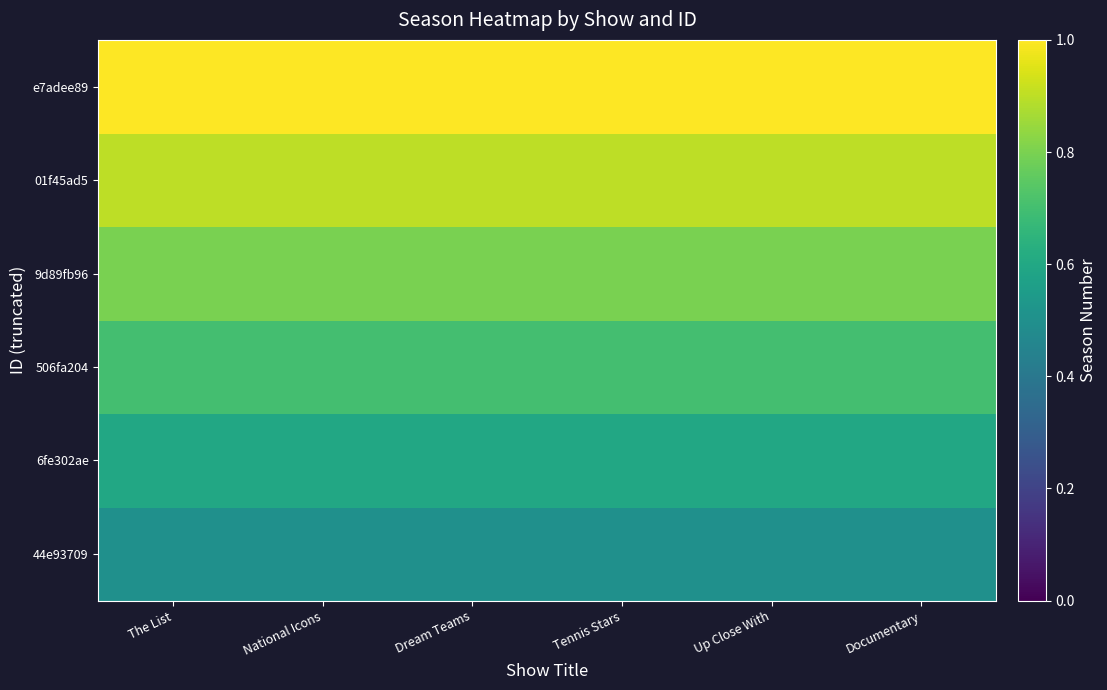

Reading left to right, extract all data points from this chart.

44e93709: The List=0.5	National Icons=0.5	Dream Teams=0.5	Tennis Stars=0.5	Up Close With=0.5	Documentary=0.5
6fe302ae: The List=0.6	National Icons=0.6	Dream Teams=0.6	Tennis Stars=0.6	Up Close With=0.6	Documentary=0.6
506fa204: The List=0.7	National Icons=0.7	Dream Teams=0.7	Tennis Stars=0.7	Up Close With=0.7	Documentary=0.7
9d89fb96: The List=0.8	National Icons=0.8	Dream Teams=0.8	Tennis Stars=0.8	Up Close With=0.8	Documentary=0.8
01f45ad5: The List=0.9	National Icons=0.9	Dream Teams=0.9	Tennis Stars=0.9	Up Close With=0.9	Documentary=0.9
e7adee89: The List=1.0	National Icons=1.0	Dream Teams=1.0	Tennis Stars=1.0	Up Close With=1.0	Documentary=1.0